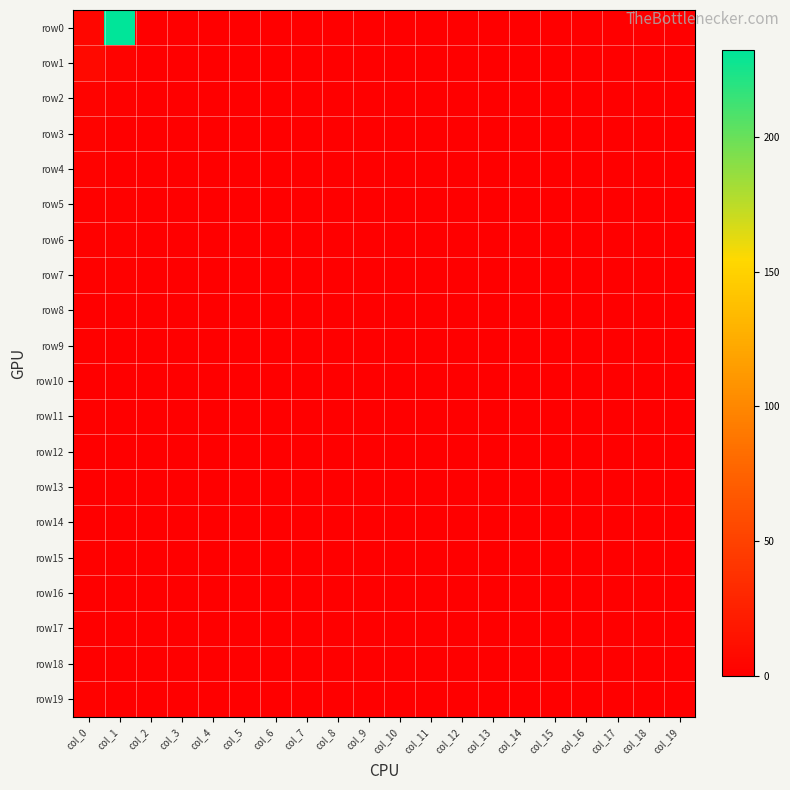

Between col_9 and col_11, which is larger?

col_9